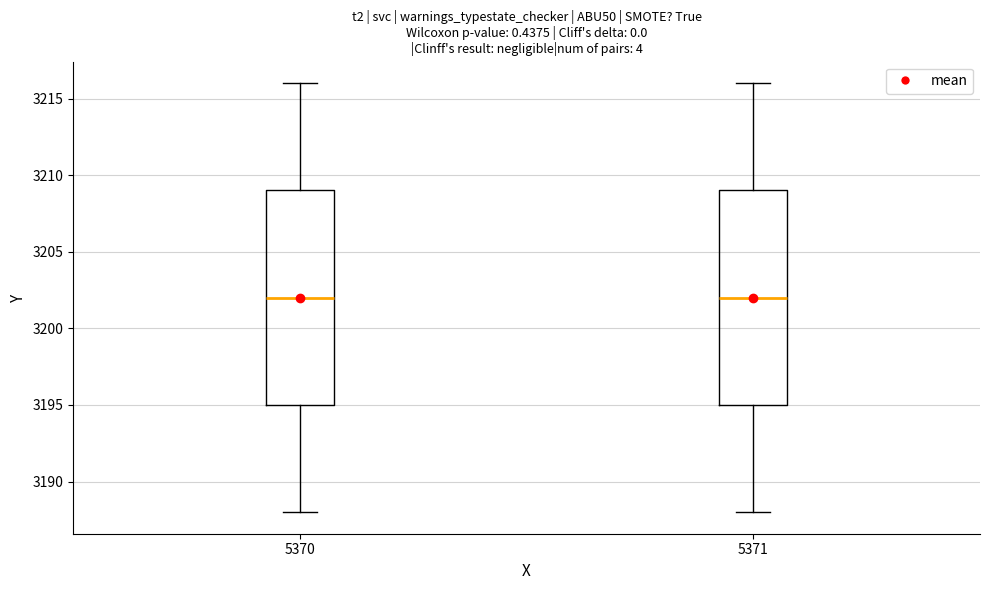

Reading left to right, read every box against the y-axis: the position of its median line, the range the box covers, and the ends of its whiskers. The values are not printed on the chart, so give them approximately, as read against the axis.

5370: median 3202, box 3195 to 3209, whiskers 3188 to 3216
5371: median 3202, box 3195 to 3209, whiskers 3188 to 3216